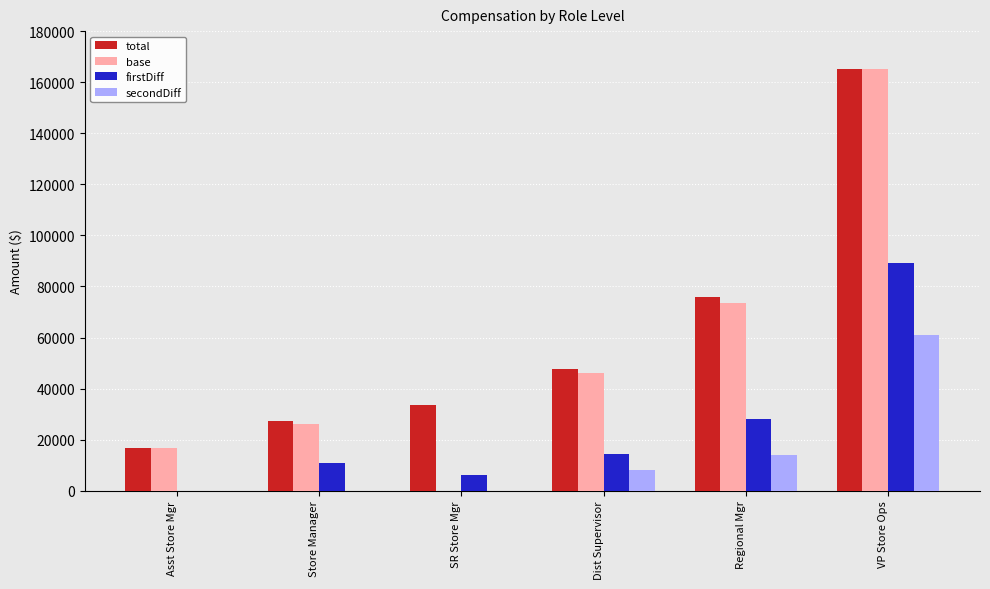

How many distinct data groups are displayed?

4